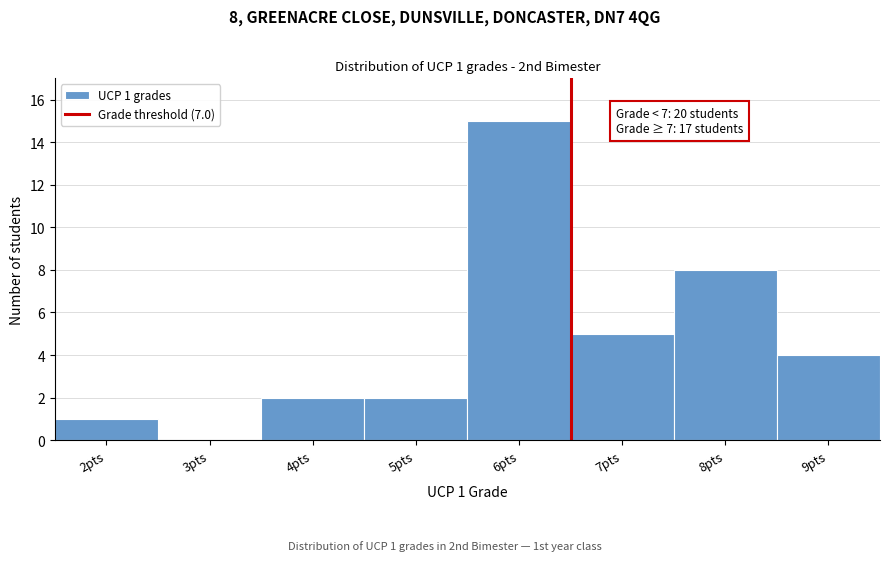

Reading right to left, transcribe all the data shown in this chart.

9pts=4	8pts=8	7pts=5	6pts=15	5pts=2	4pts=2	3pts=0	2pts=1